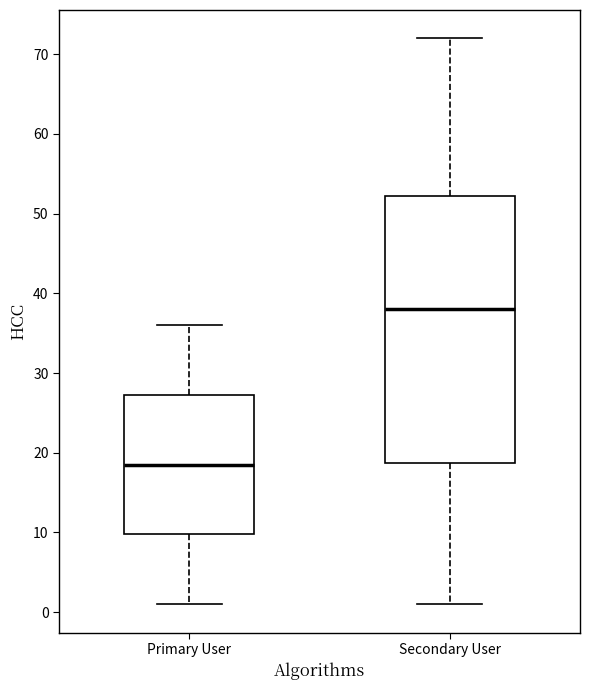

Which box is the tallest, from its lower edge to its upper edge?

Secondary User